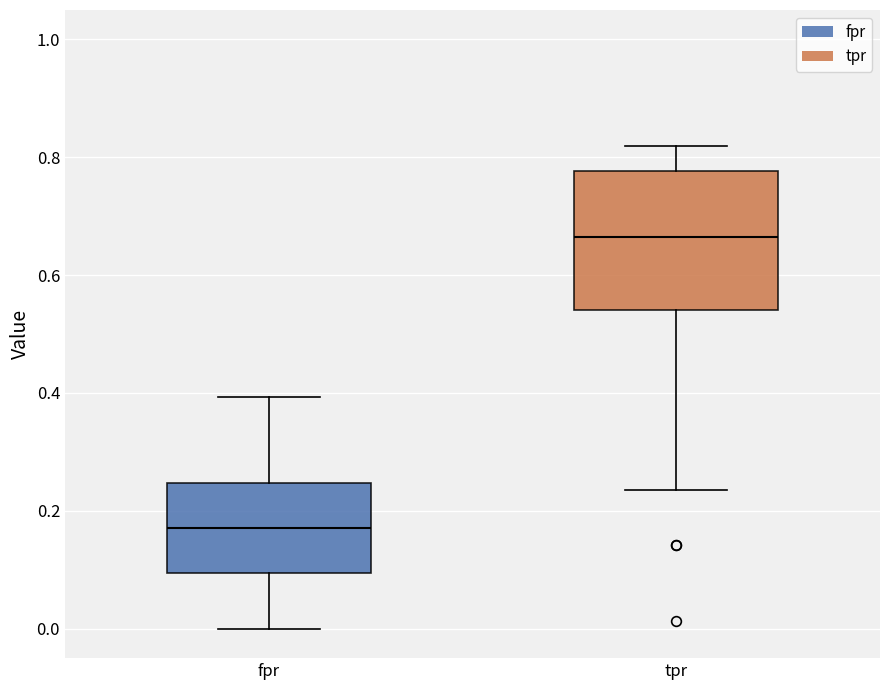

Which box is the tallest, from its lower edge to its upper edge?

tpr